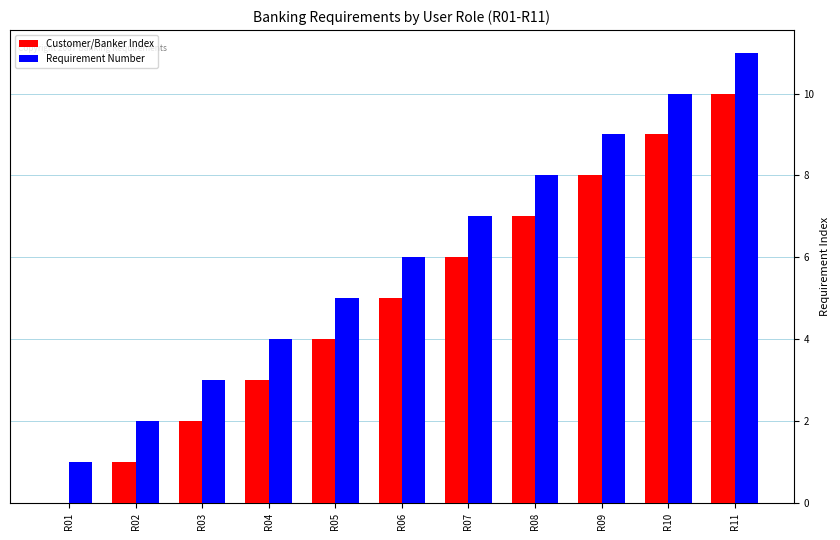

At which category is the sum across all series the highest?

R11